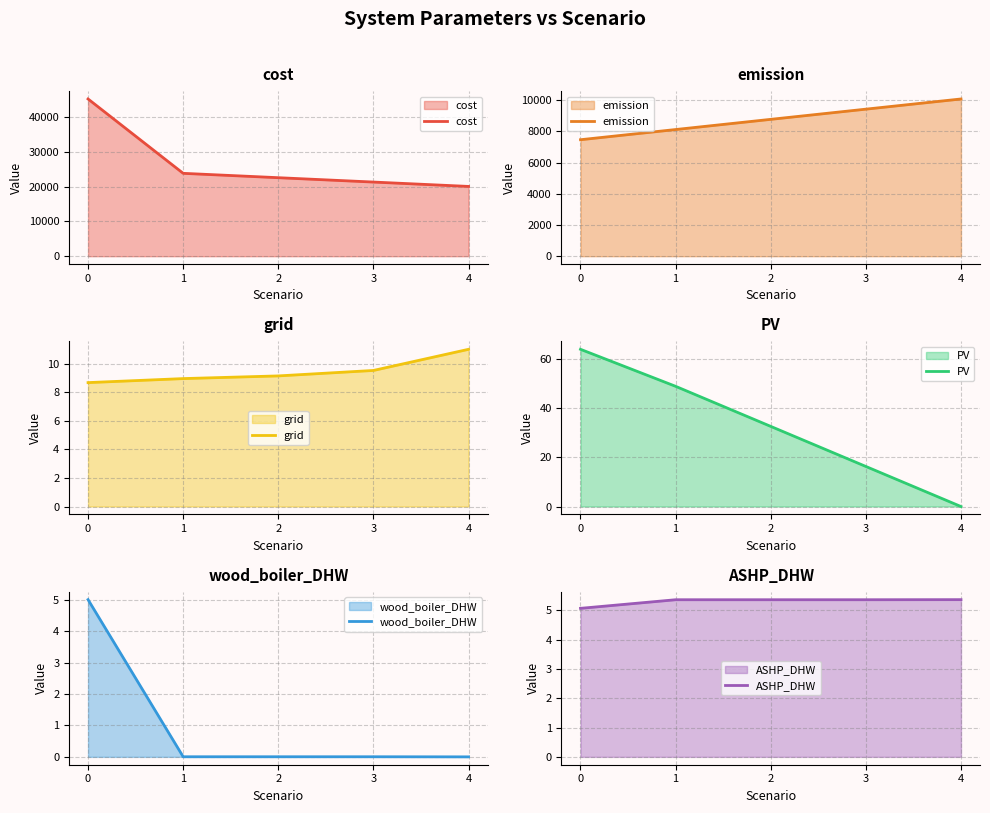

Reading left to right, extract all data points from this chart.

cost: 45312.1	23882.8	22624.8	21366.9	20109.0
emission: 7461.9	8114.5	8767.1	9419.8	10072.4
grid: 8.7	9.0	9.1	9.5	11.0
PV: 64.0	49.0	32.6	16.3	0.0
wood_boiler_DHW: 5.0	0.0	0.0	0.0	0.0
ASHP_DHW: 5.1	5.4	5.4	5.4	5.4